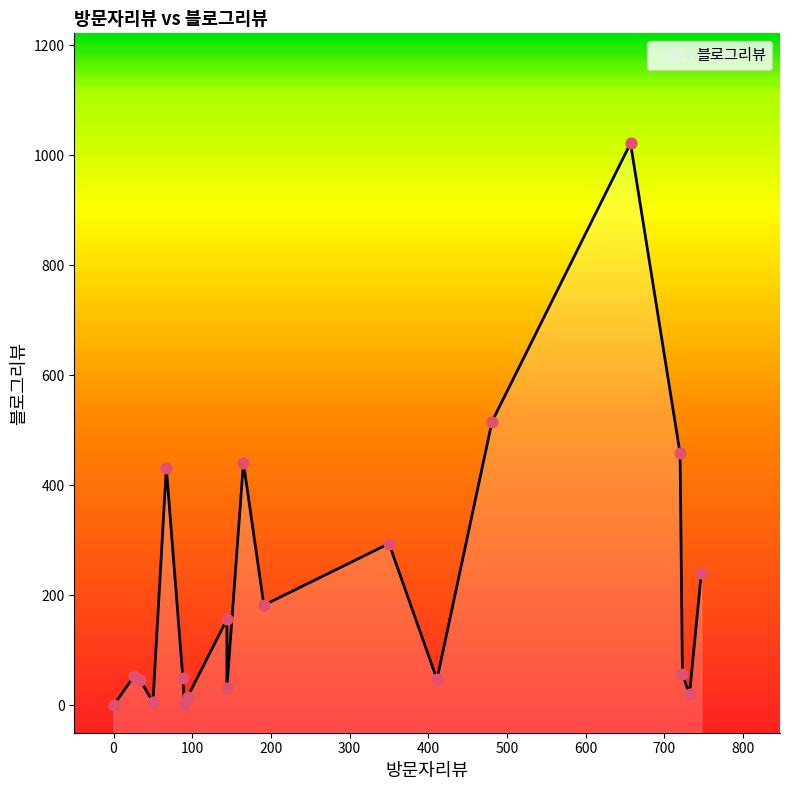

Which has a higher value, 34 or 67?

67